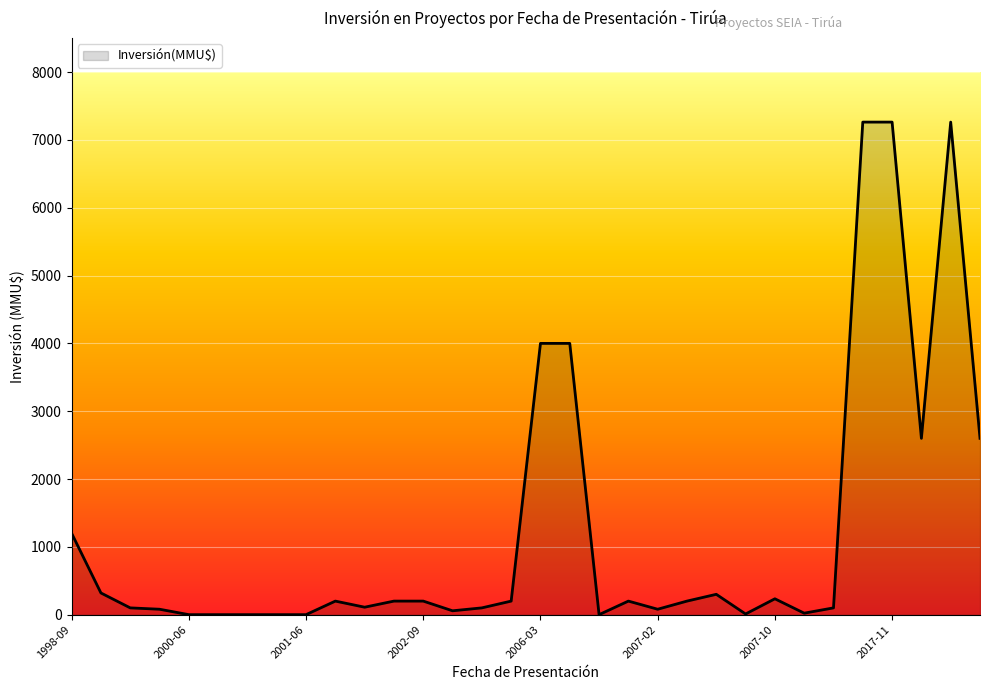

What is the difference between the maximum and minimum values?

7263